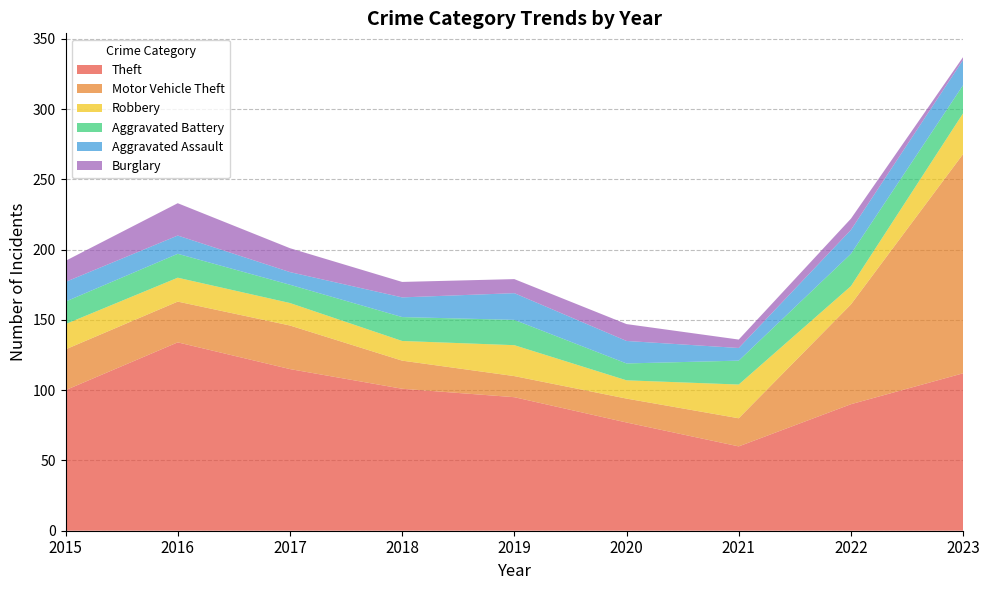

Reading left to right, extract all data points from this chart.

Theft: 2015=100	2016=134	2017=115	2018=101	2019=95	2020=77	2021=60	2022=90	2023=112
Motor Vehicle Theft: 2015=29	2016=29	2017=31	2018=20	2019=15	2020=17	2021=20	2022=71	2023=156
Robbery: 2015=18	2016=17	2017=16	2018=14	2019=22	2020=13	2021=24	2022=13	2023=29
Aggravated Battery: 2015=16	2016=17	2017=13	2018=17	2019=18	2020=12	2021=17	2022=23	2023=20
Aggravated Assault: 2015=14	2016=13	2017=9	2018=14	2019=19	2020=16	2021=9	2022=17	2023=18
Burglary: 2015=15	2016=23	2017=17	2018=11	2019=10	2020=12	2021=6	2022=8	2023=2